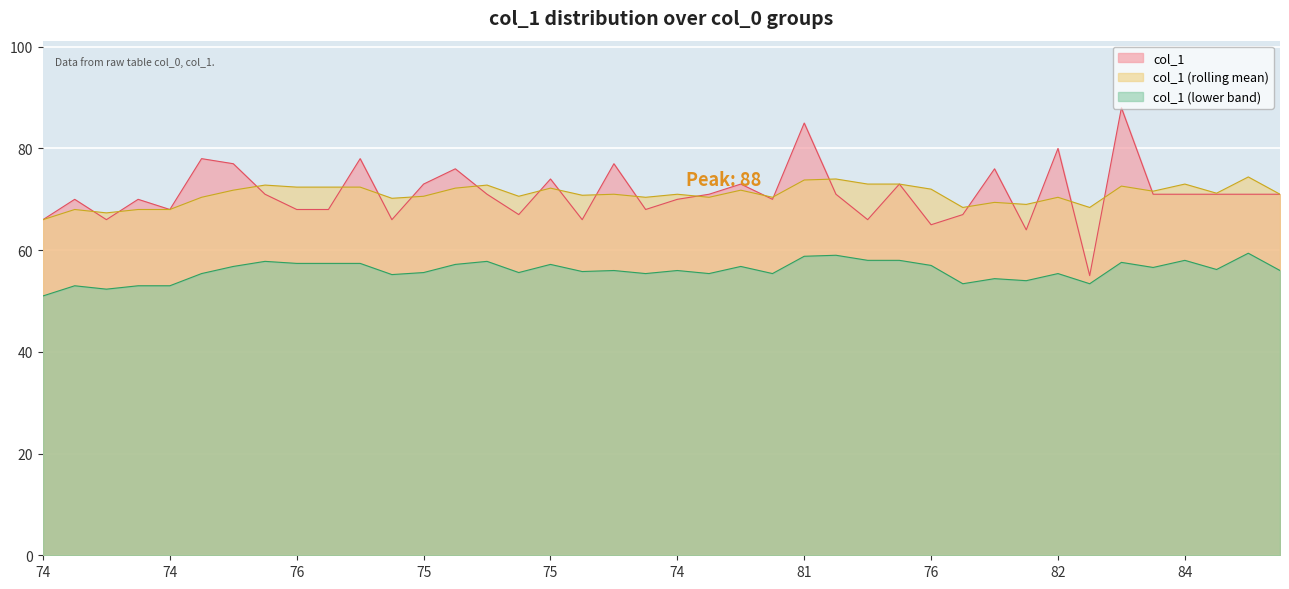

What are all the series names shown in the legend?

col_1, col_1 (rolling mean), col_1 (lower band)